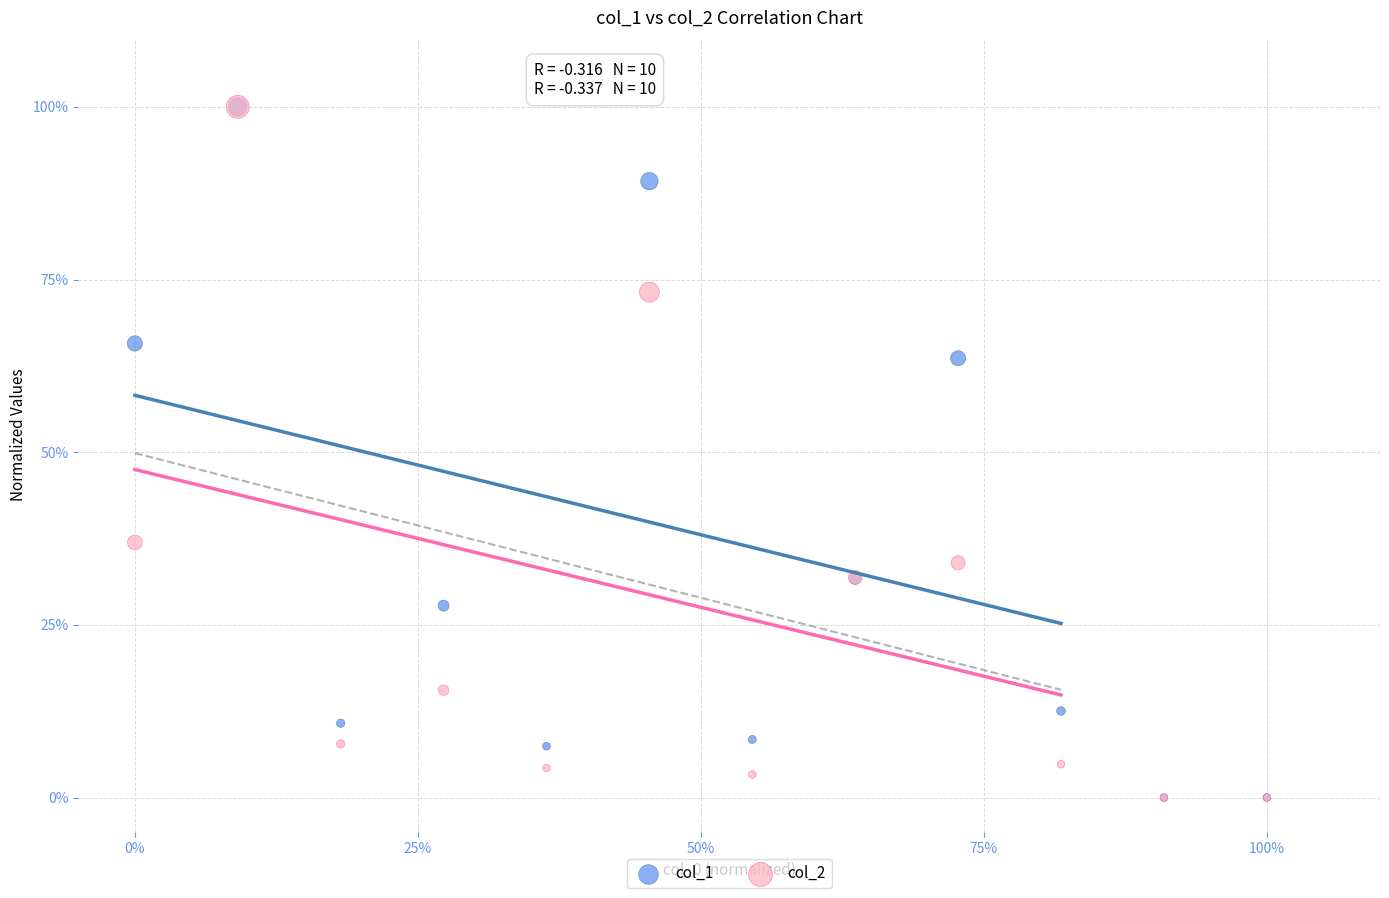

What are all the series names shown in the legend?

col_1, col_2